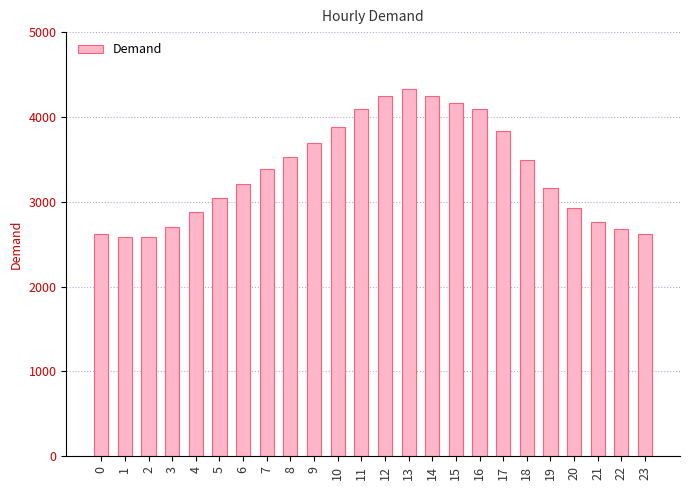

How many distinct data groups are displayed?

1